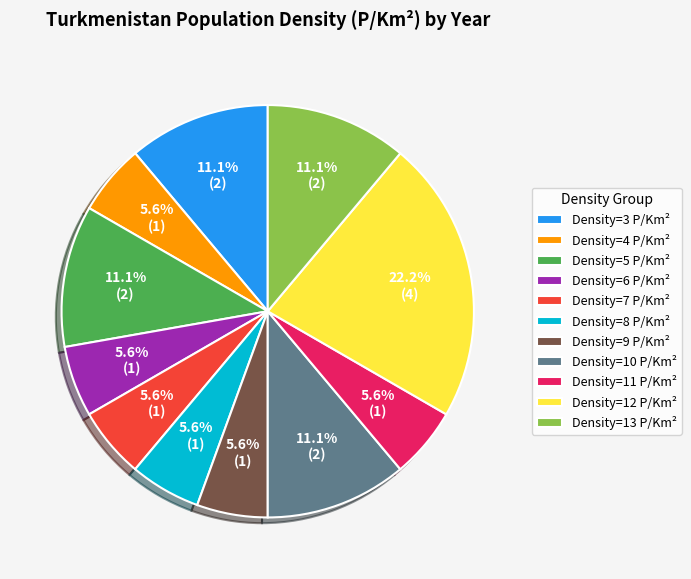

Which slice is the largest?

Density=12 P/Km²